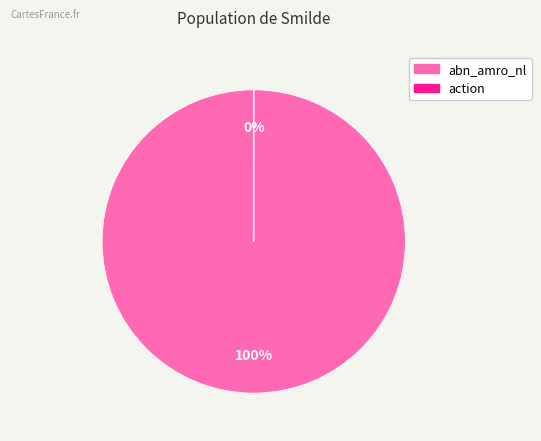

True or false: abn_amro_nl accounts for 94% of the total.

False